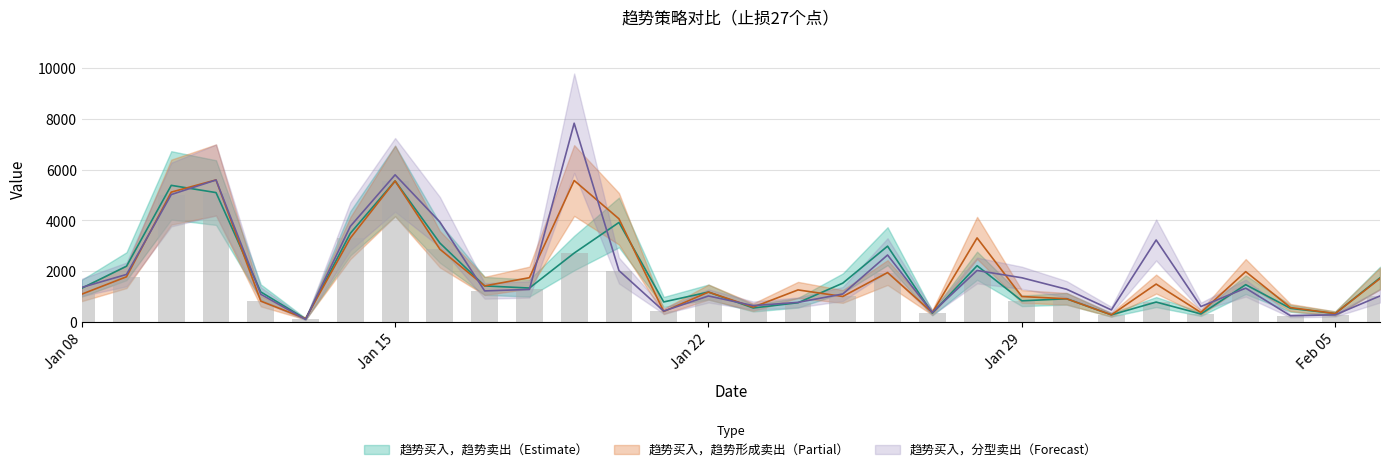

At which category does the chart reach its peak across all series?

2019-01-19